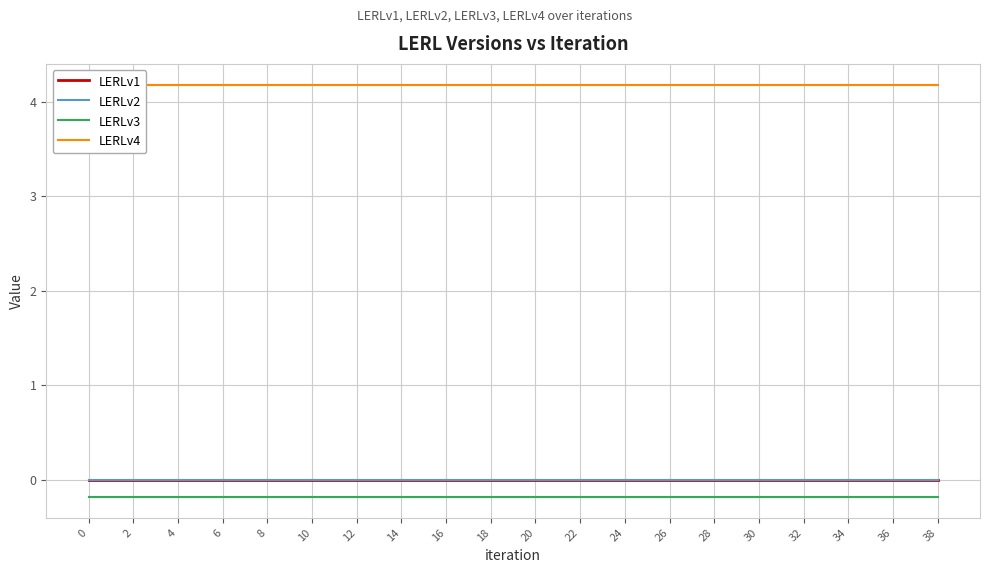

Which series has the widest spread of values?

LERLv1